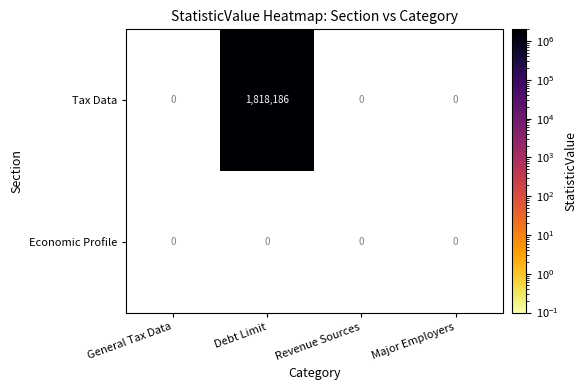

Rank the series by their average value, from highest to lowest.

Tax Data, Economic Profile